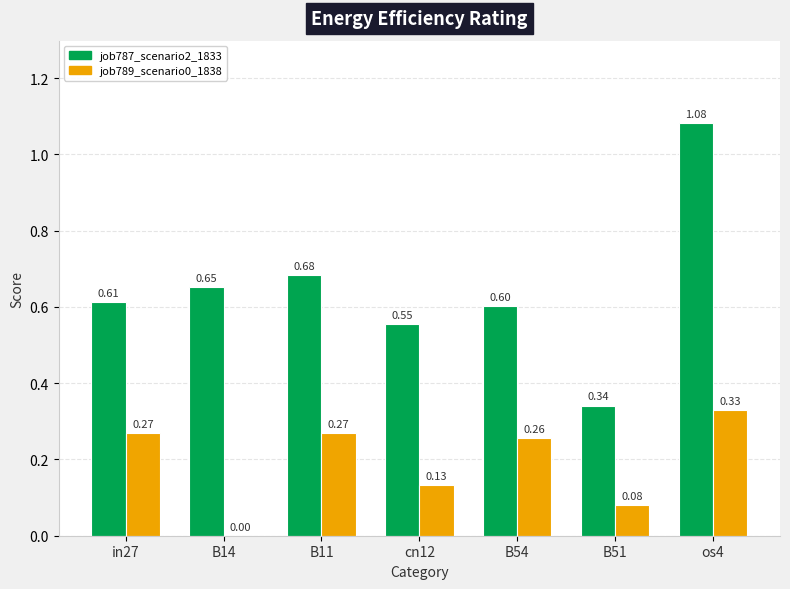

What is the sum of the job789_scenario0_1838 values at cn12 and B11?

0.4